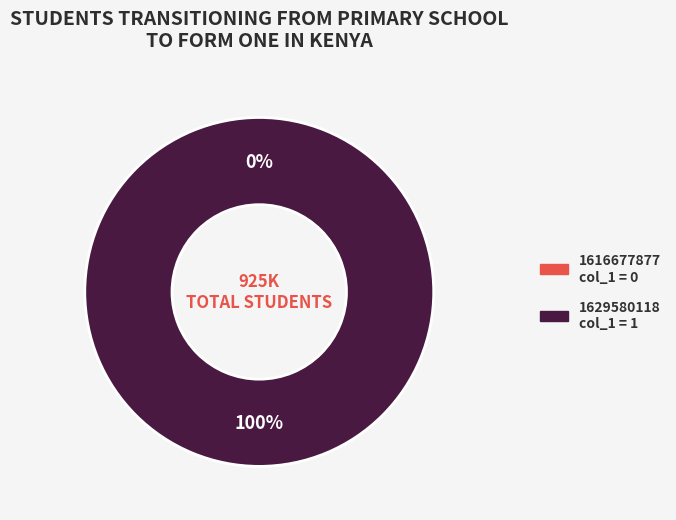

Rank the categories by value from highest to lowest.

1629580118, 1616677877